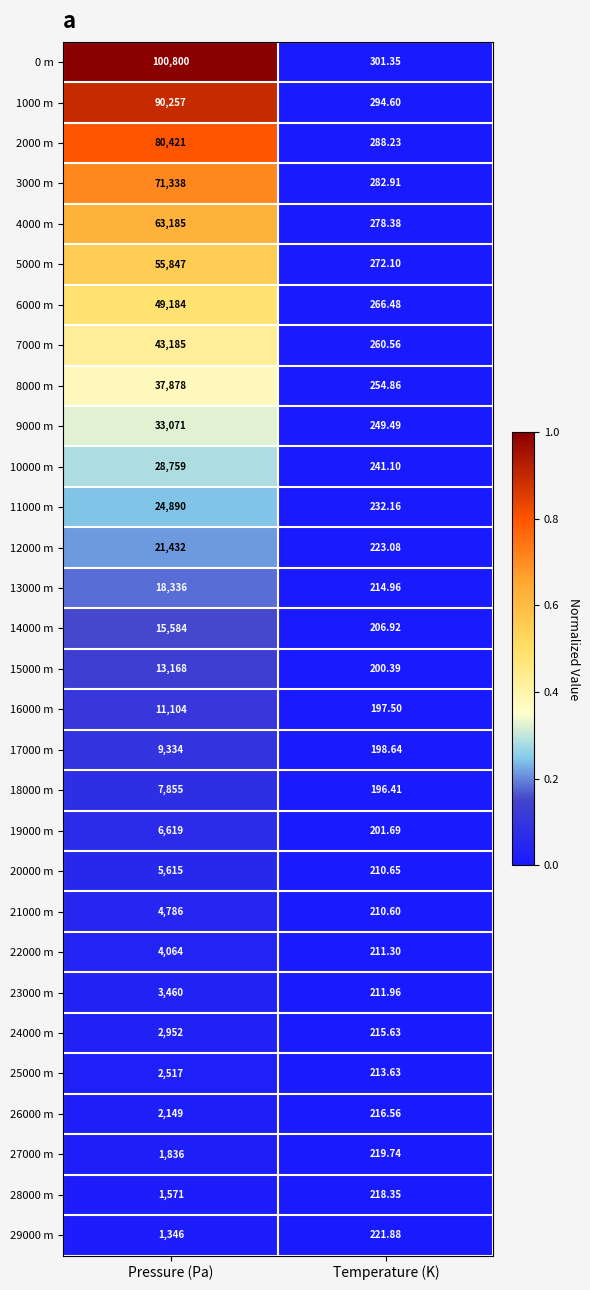

Where is 6000 m nearest to the value 24725?

Temperature (K)